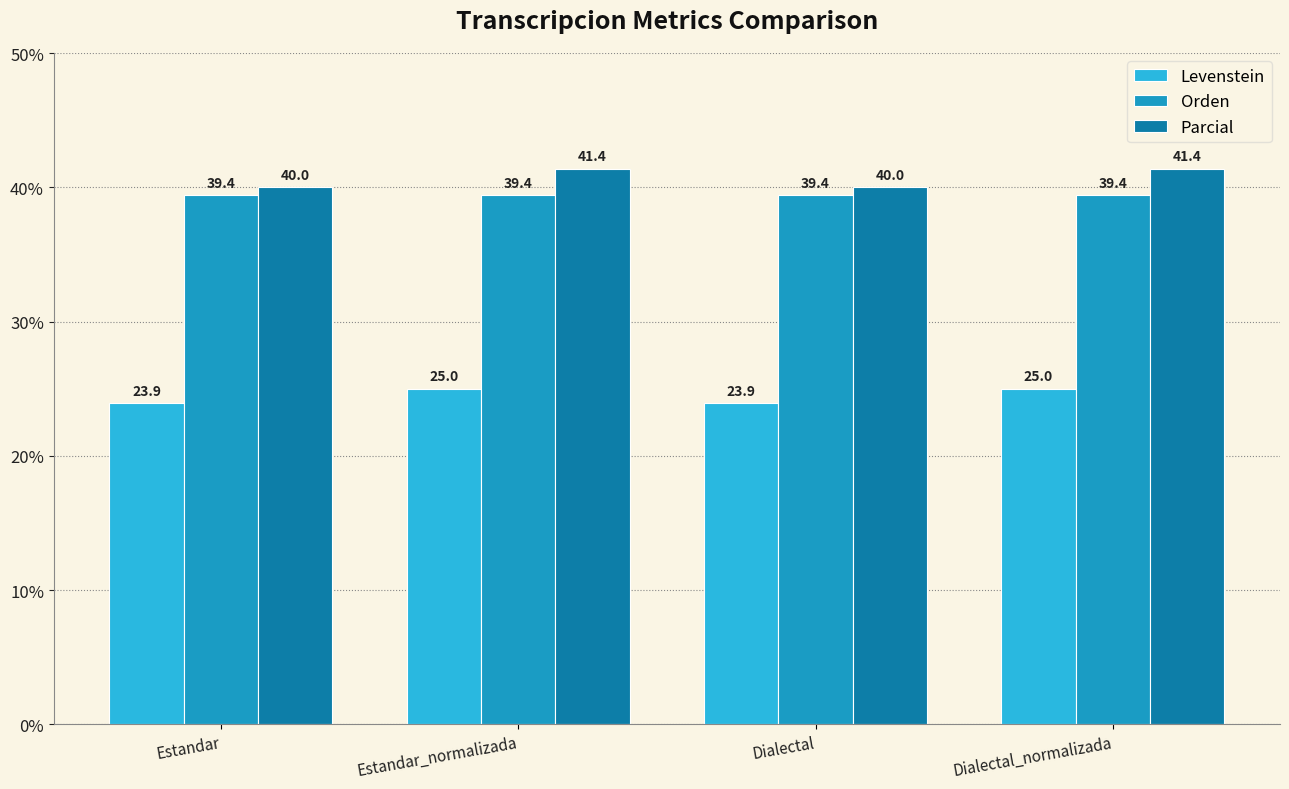

What is the total value across all series at Dialectal?

103.3